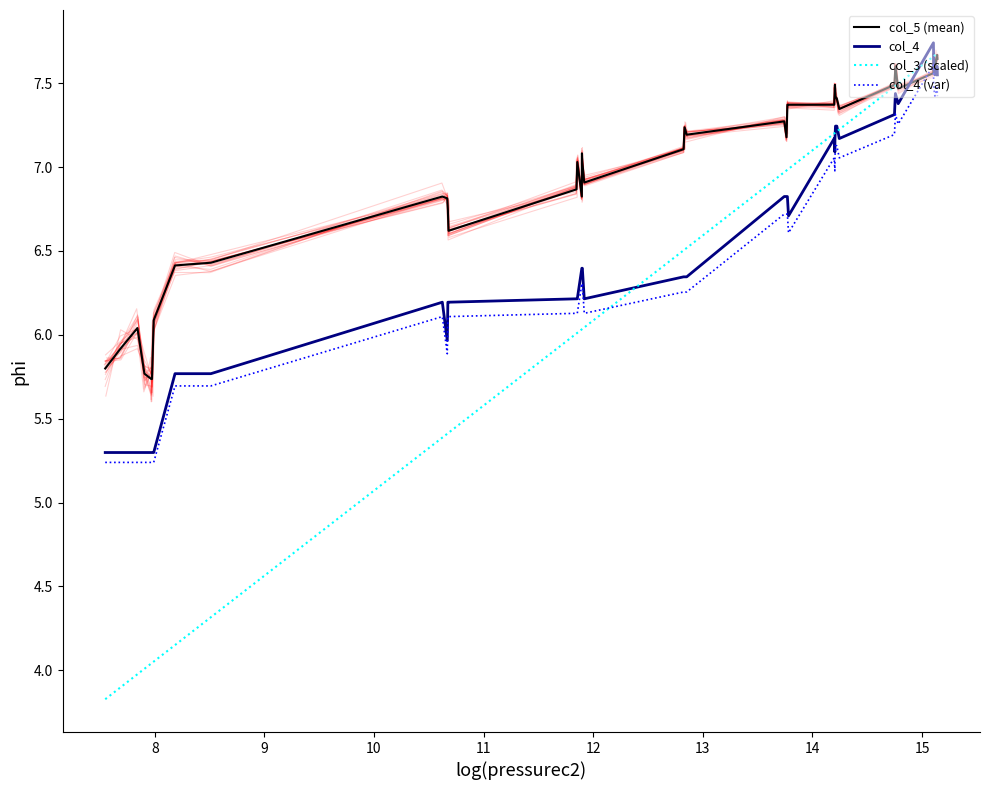

What is the maximum value for col_5 (mean)?

7.7